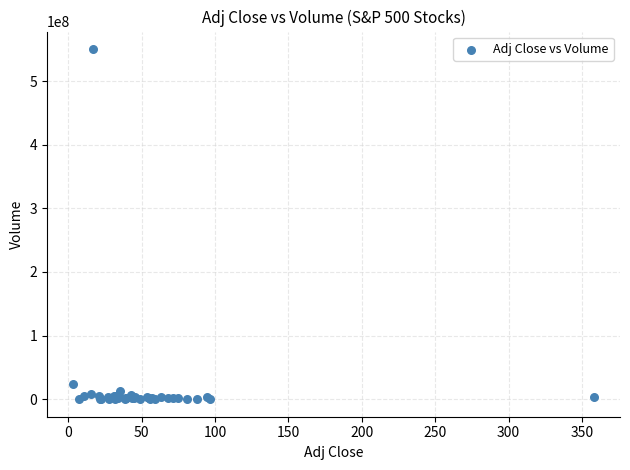

What Y value in the scatter plot is closest to 275220750?

23820500